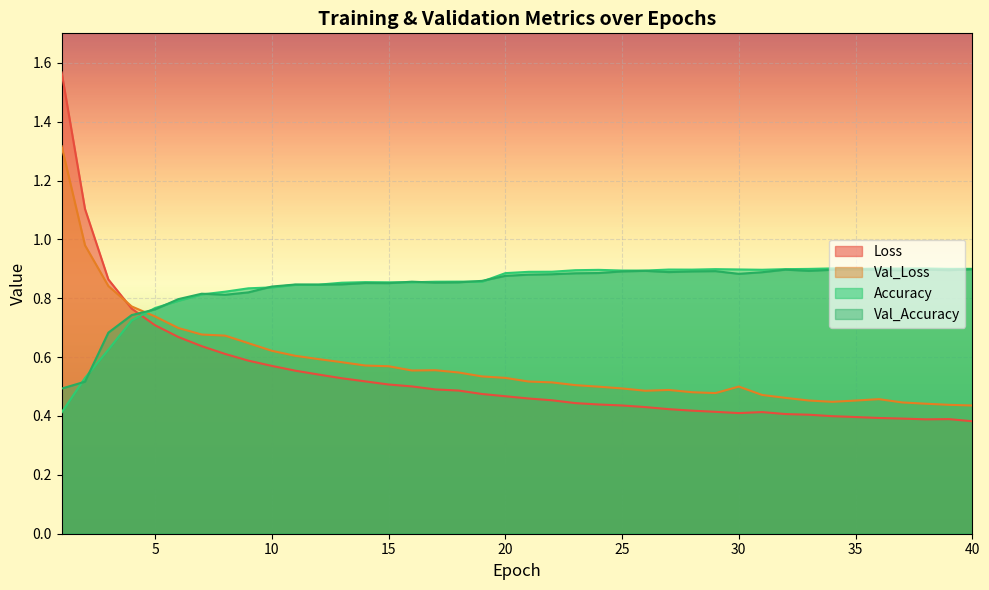

What is the difference between the highest and lowest values at 30?

0.5